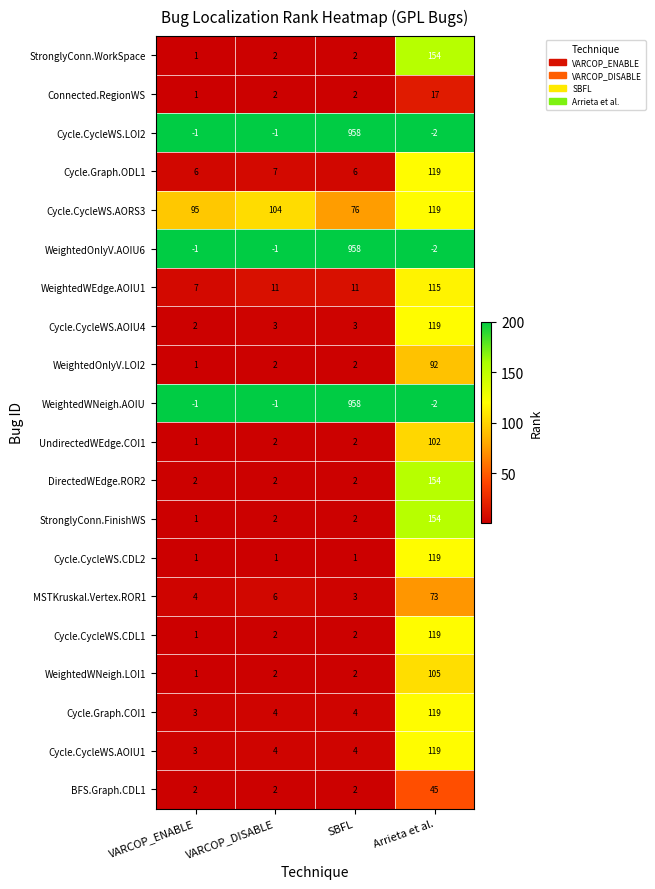

What is the difference between the maximum and minimum values in the StronglyConn.WorkSpace series?

153